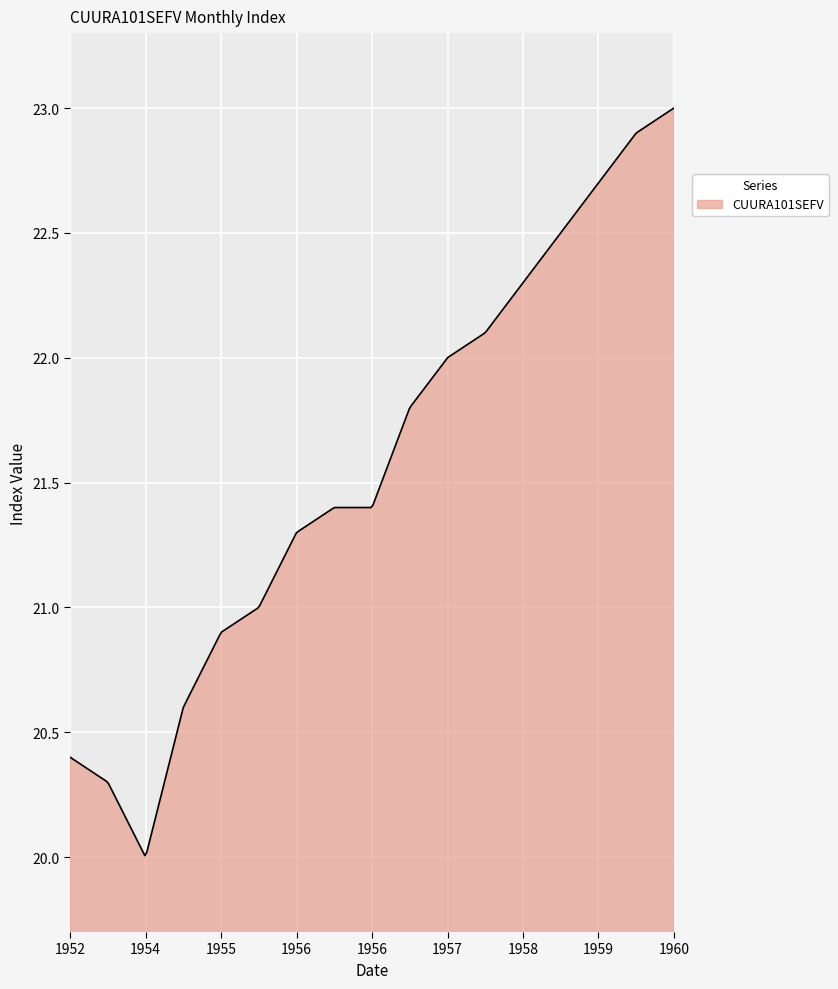

True or false: the data has more than 2 interior local peaks.

False